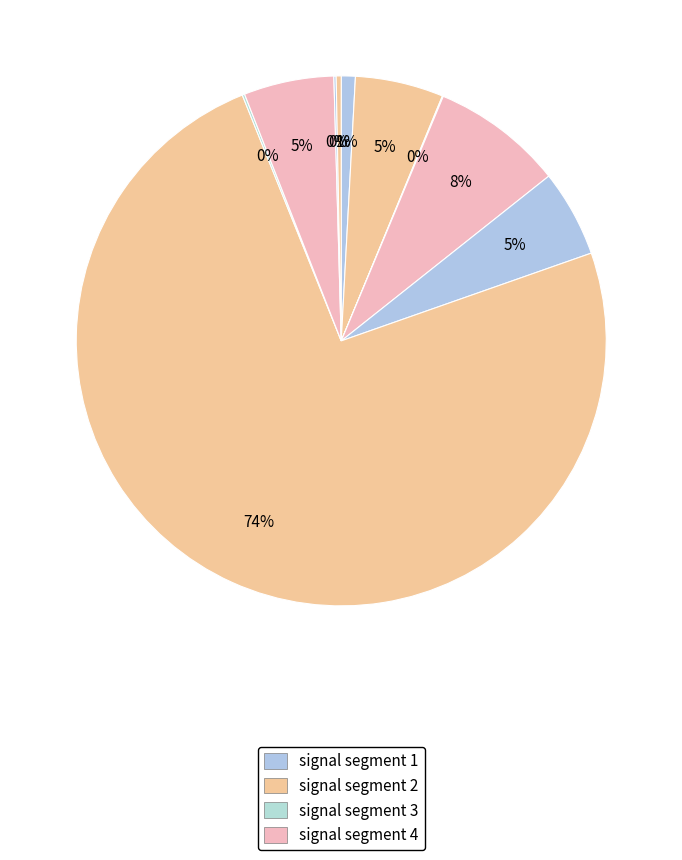

How many segments does this pie chart have?

10